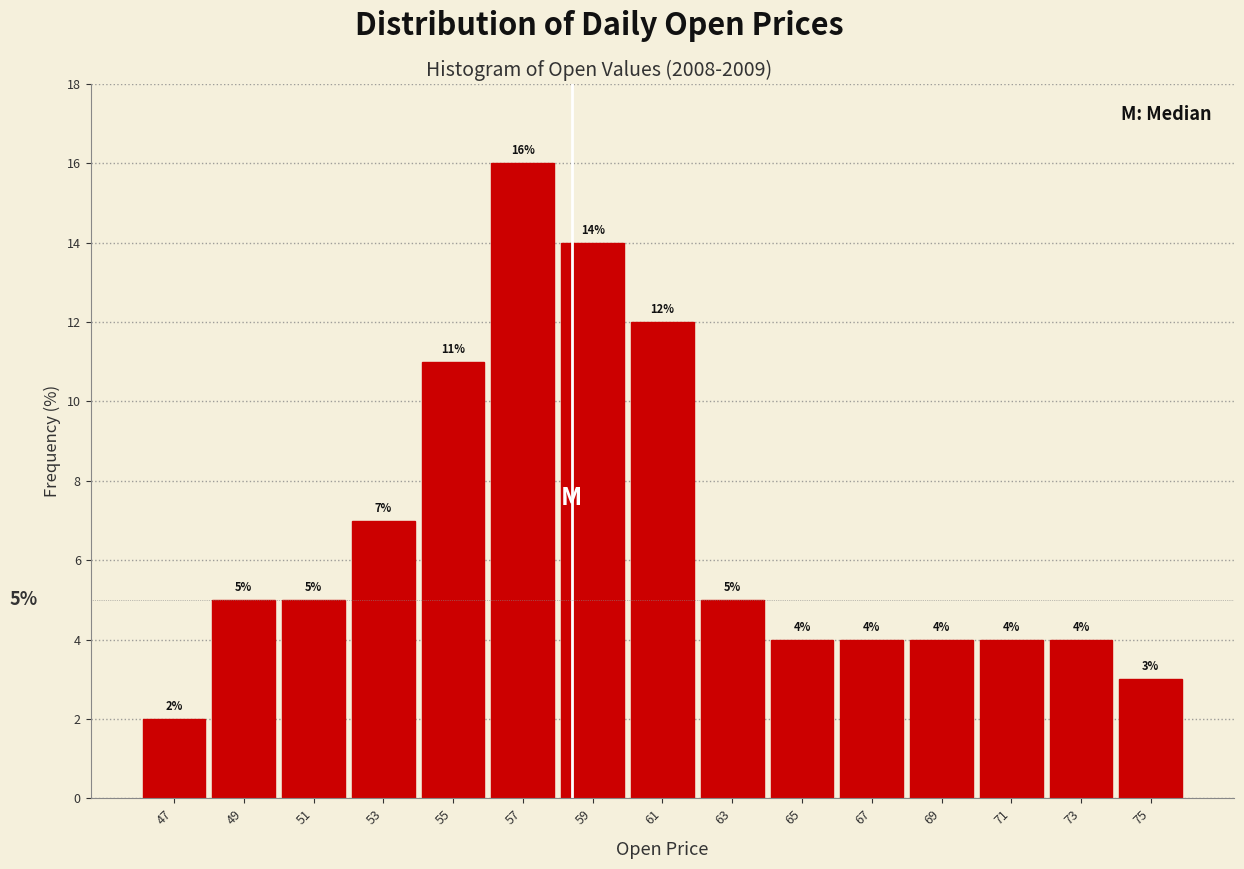

Over which range of the x-axis is the bar tallest?

56 to 58